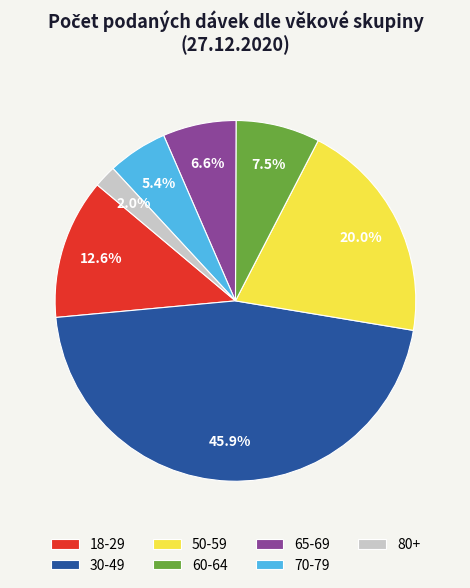

What is the ratio of the value at 60-64 to the value at 80+?

3.8